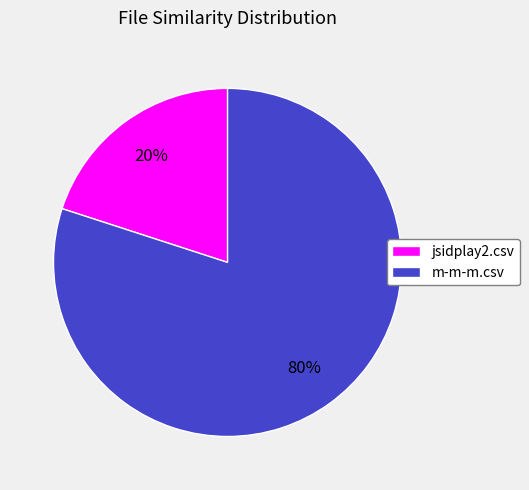

To the nearest percent, what is the difference between the jsidplay2.csv and m-m-m.csv slice percentages?

60%